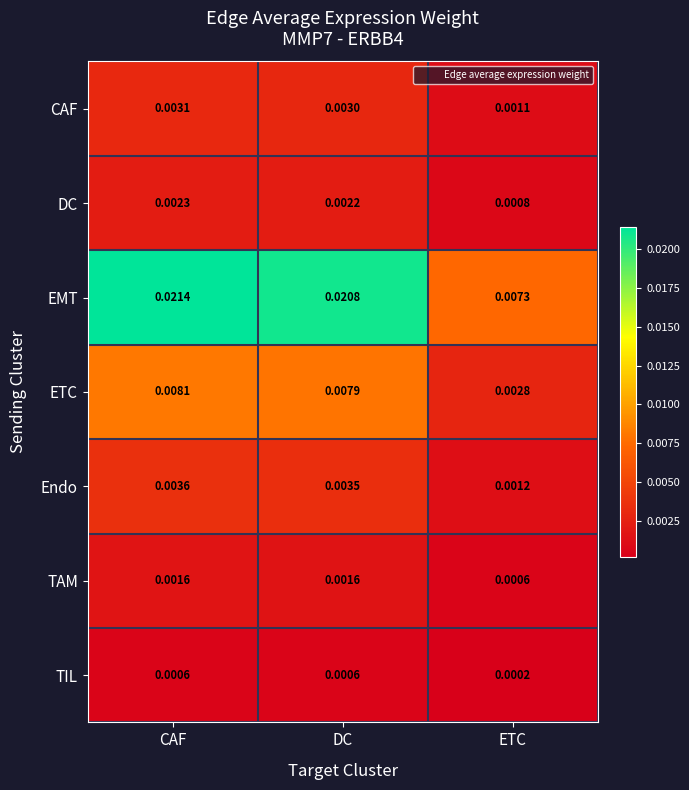

At ETC, list the series in order from largest to smallest.

EMT, ETC, Endo, CAF, DC, TAM, TIL